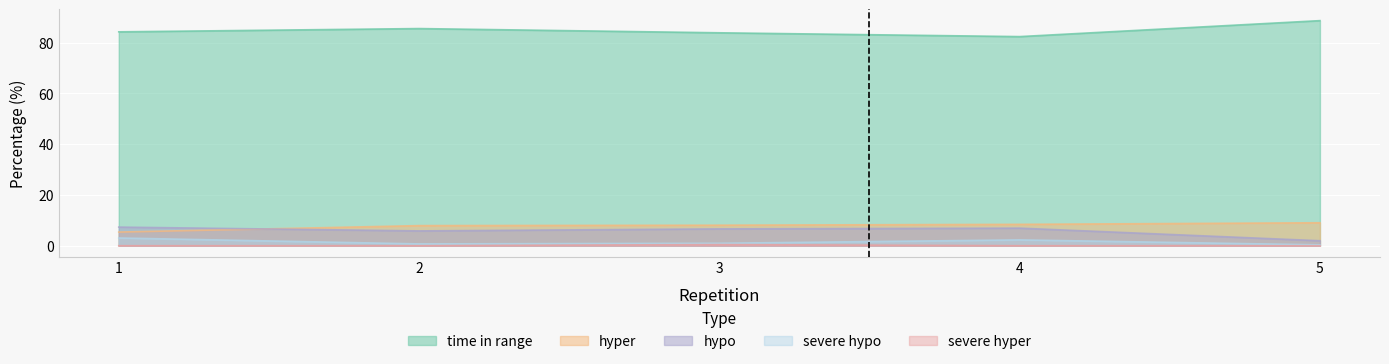

What is the average value of the hypo series?

5.7